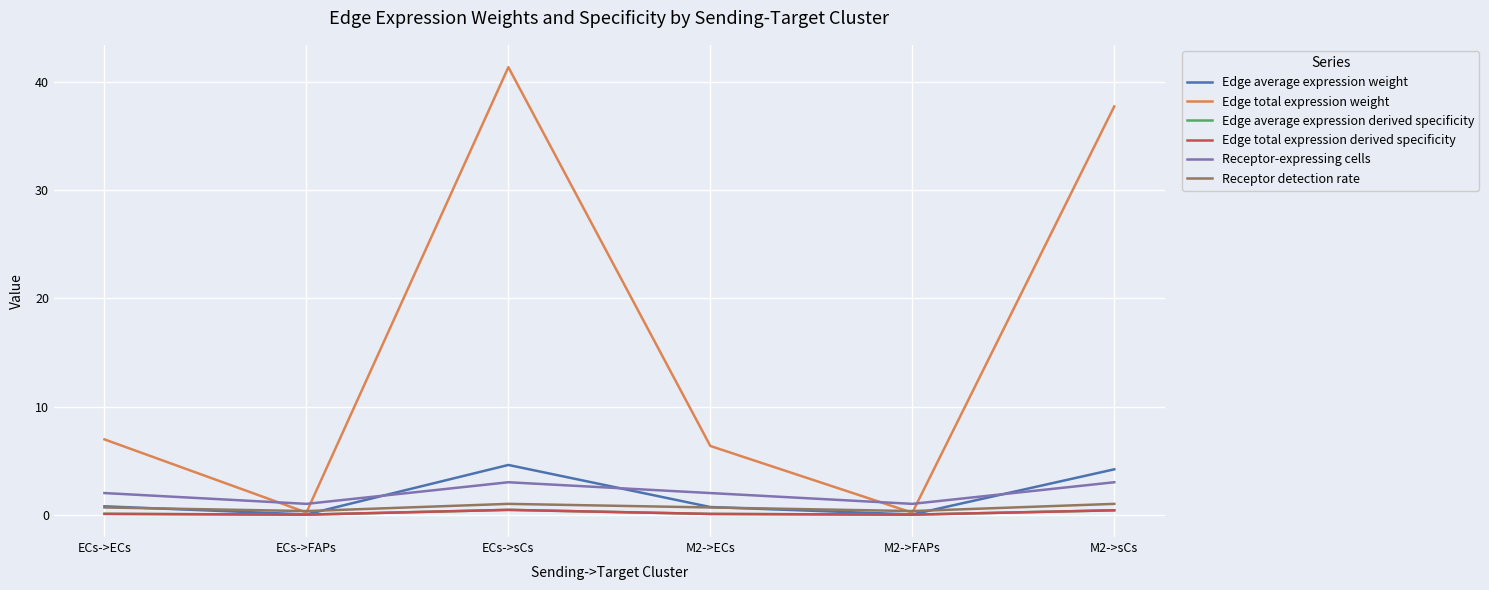

What is the label of the 1st point from the right?

M2->sCs